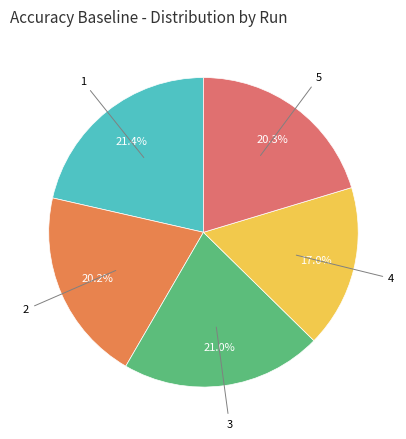

Count the number of slices in the pie.

5